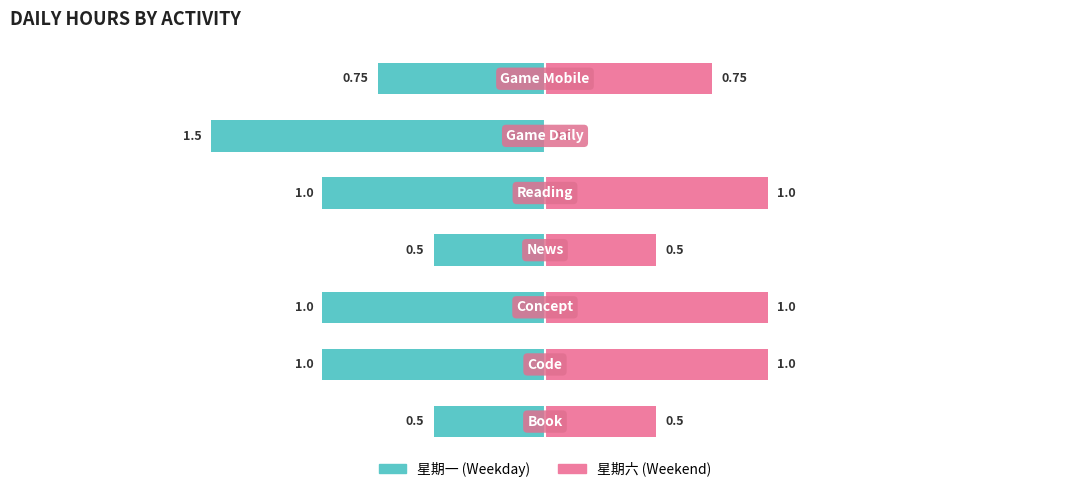

What position from the right is Reading?

3